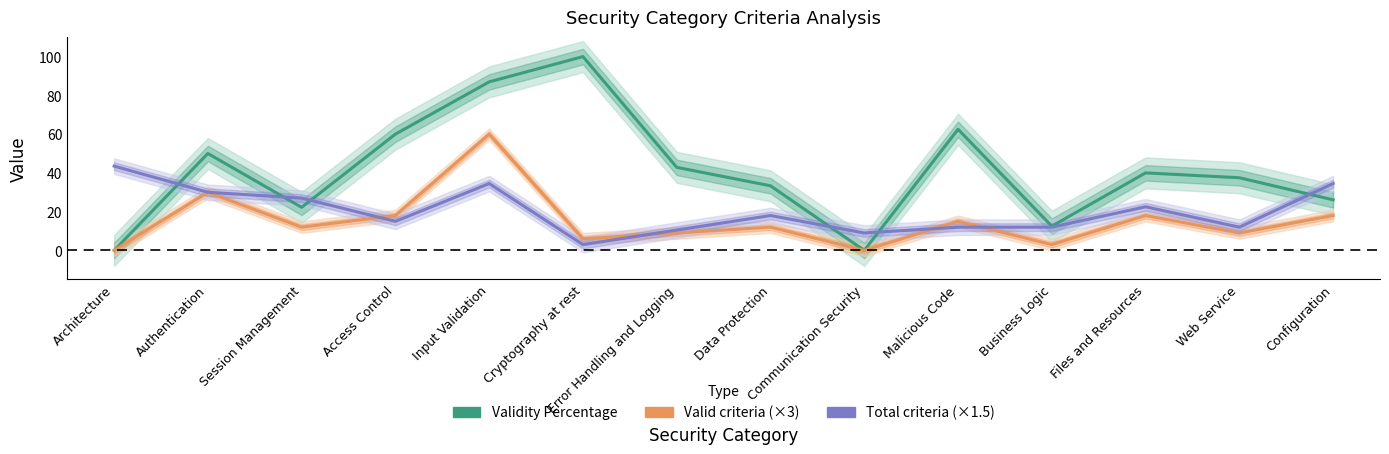

How many lines are shown in the chart?

3